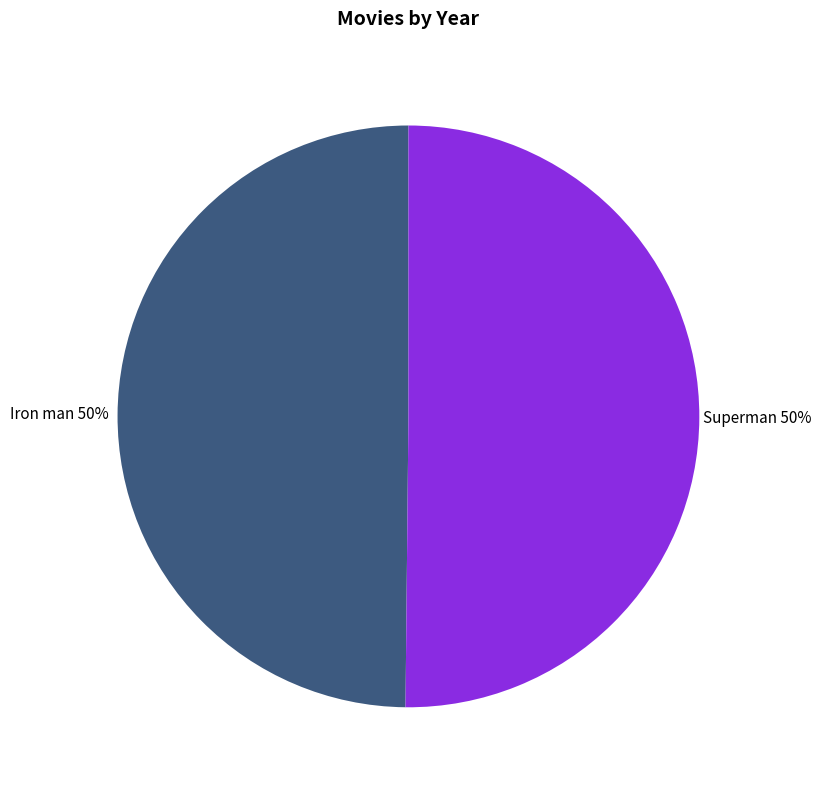

To the nearest percent, what is the combined percentage of Superman and Iron man?

100%